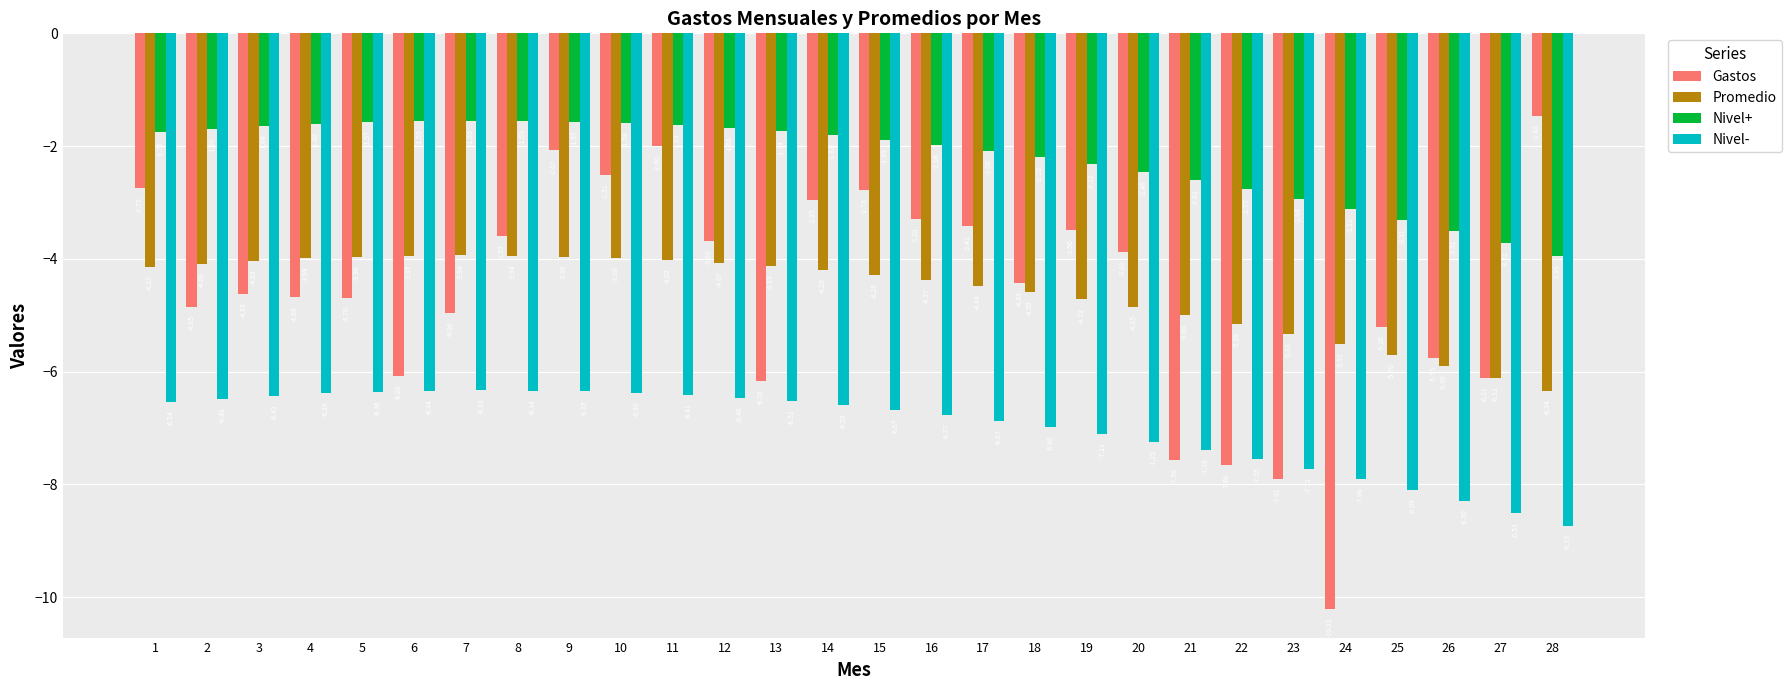

List the series in order of their peak value, lowest first.

Nivel-, Promedio, Nivel+, Gastos